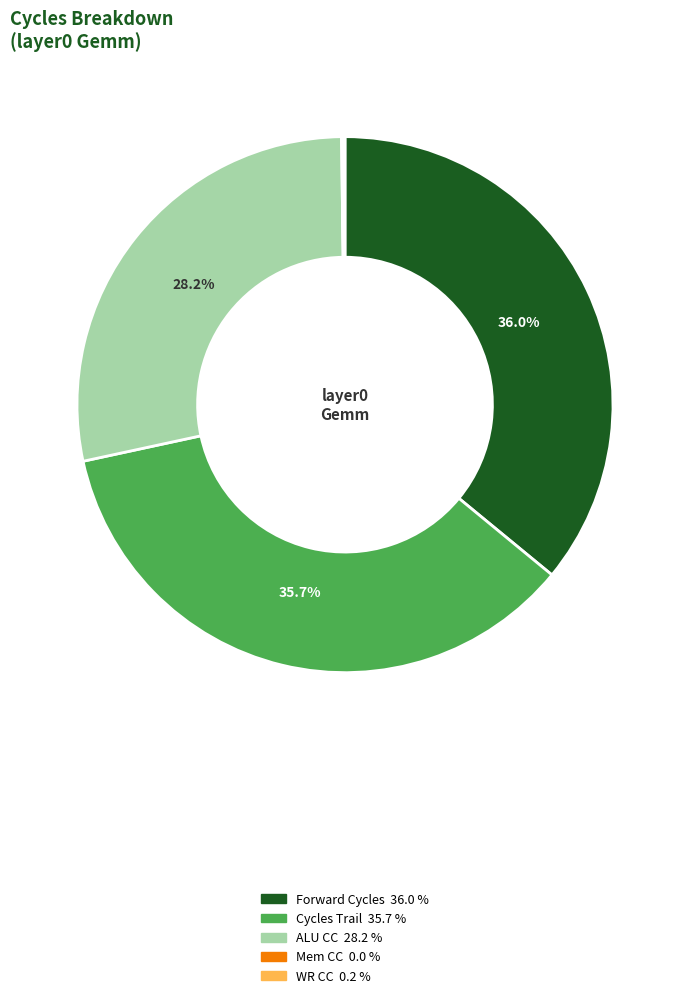

To the nearest percent, what is the difference between the largest and smallest slice percentages?

36%